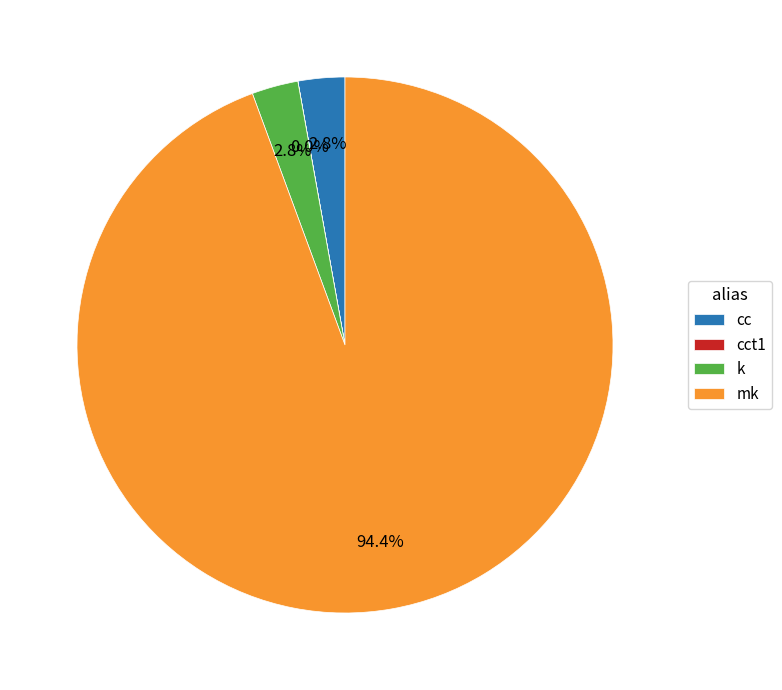

To the nearest percent, what is the average slice percentage?

25%